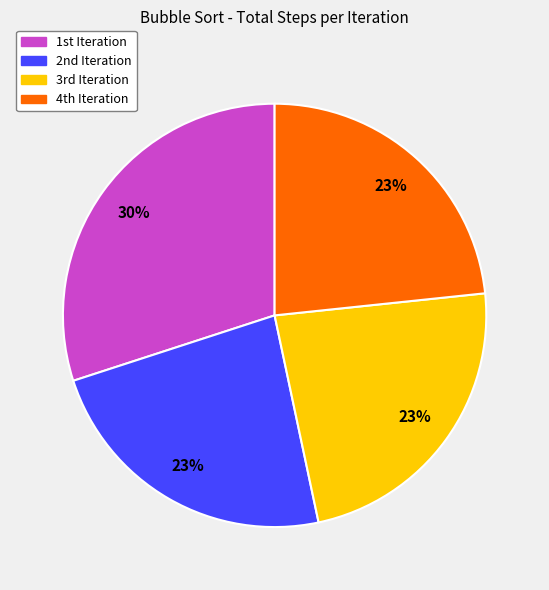

To the nearest percent, what is the difference between the largest and smallest slice percentages?

7%